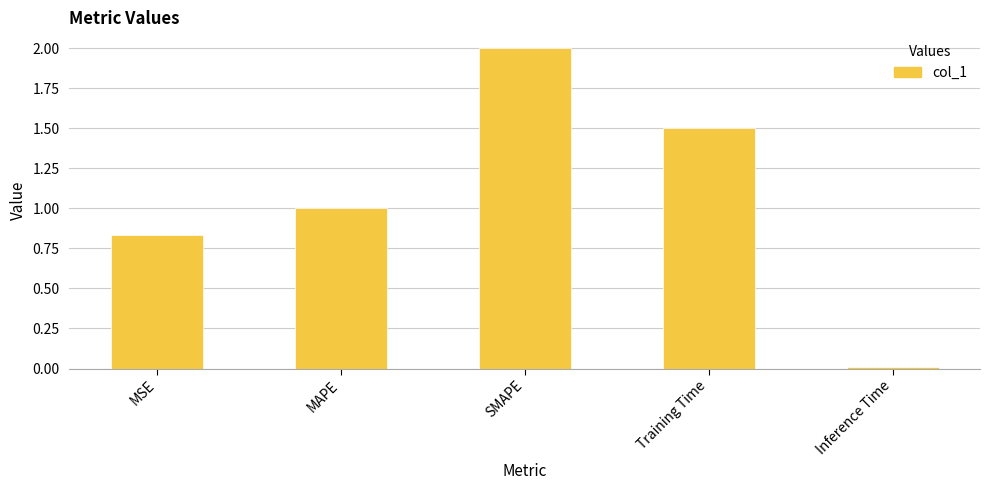

The chart shows a value of 3.3 at SMAPE. True or false?

False